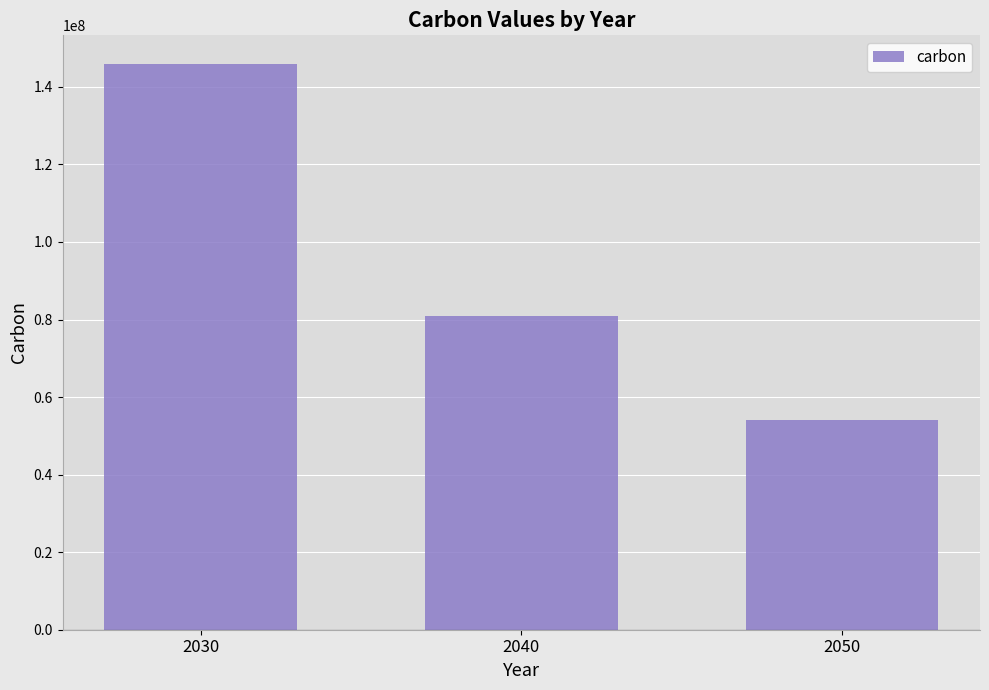

What is the value of the 1st bar from the left?

146000000